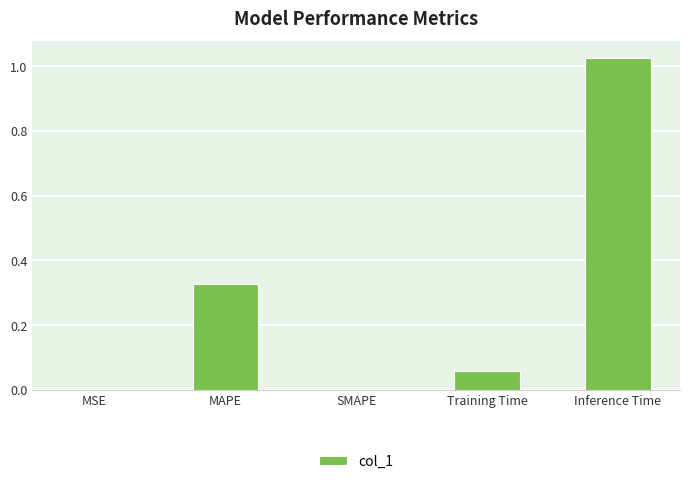

What is the sum of all values?

1.4